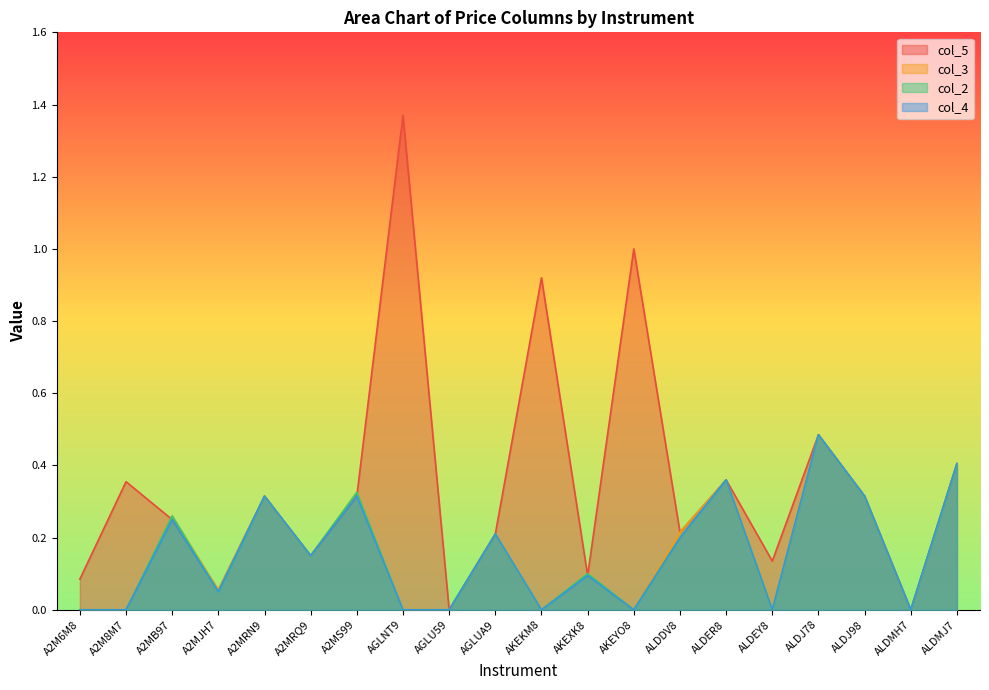

The value of col_2 at AKEKM8 is 0.0. True or false?

True